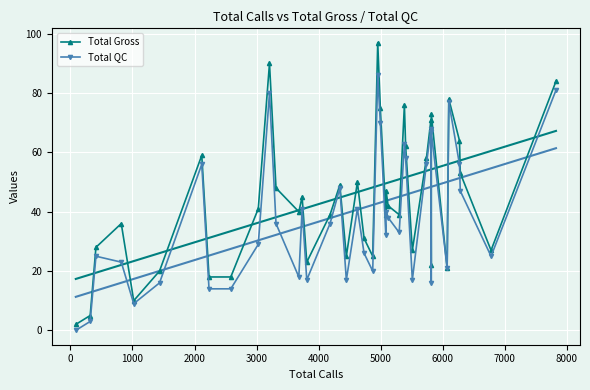

What is the value of the Total QC point at the 16th from the left?

36